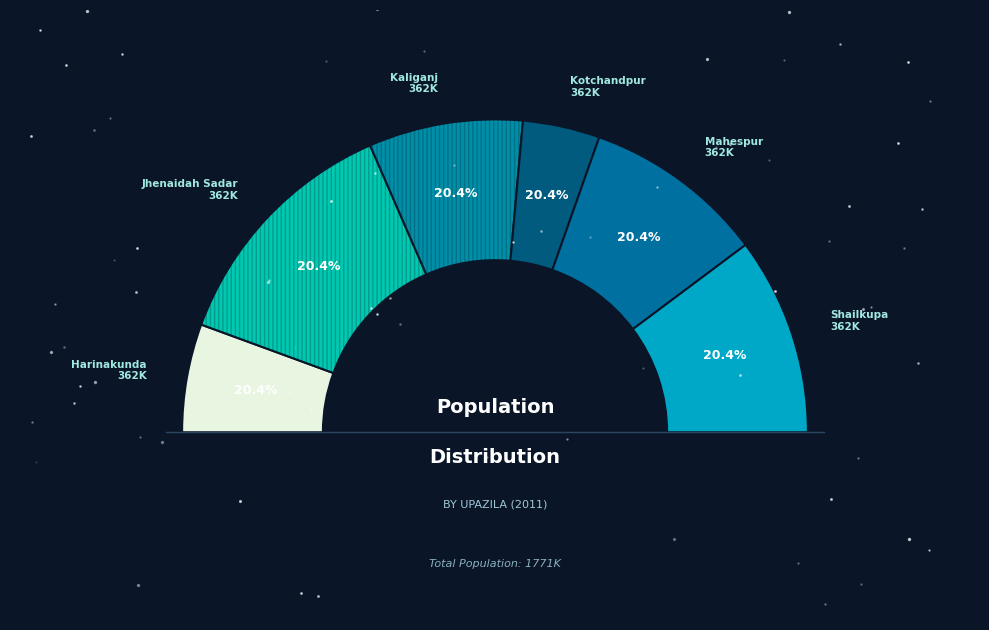

Which has a higher value, Shailkupa or Kotchandpur?

Shailkupa